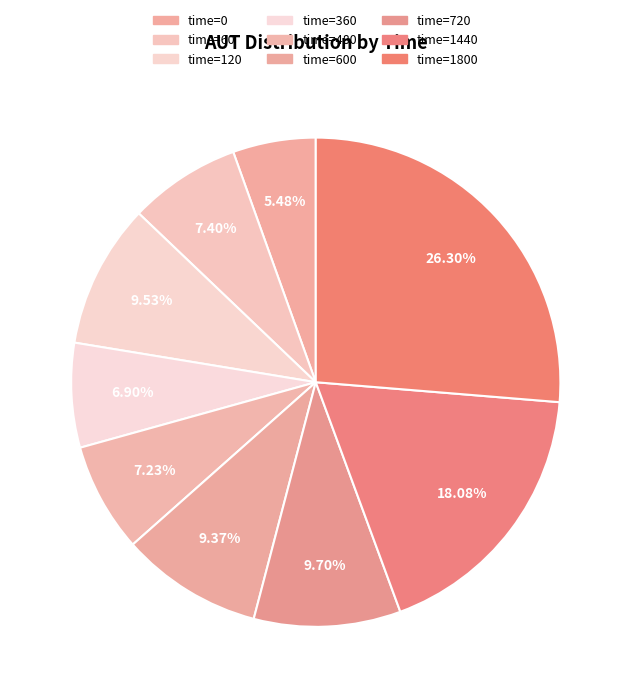

Count the number of slices in the pie.

9